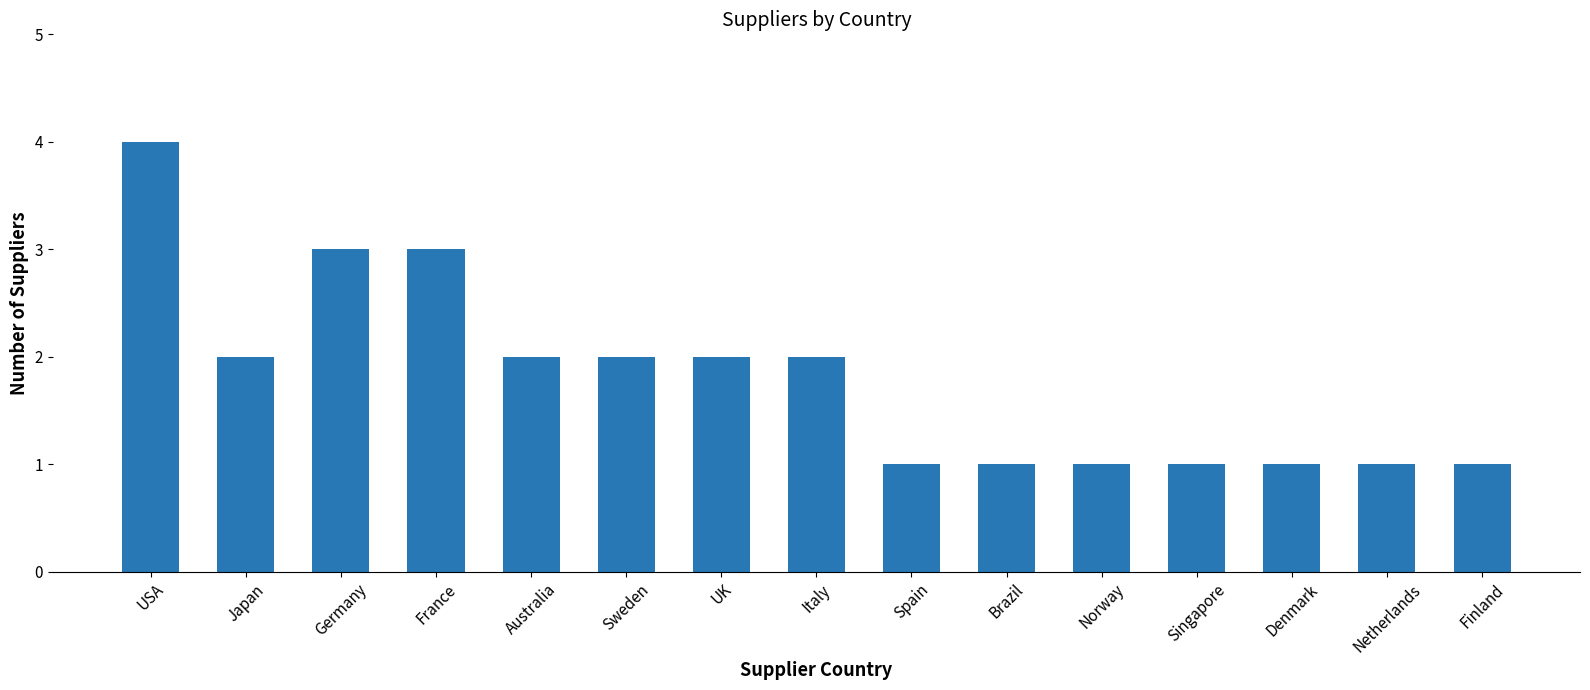

The value at USA is 4. True or false?

True